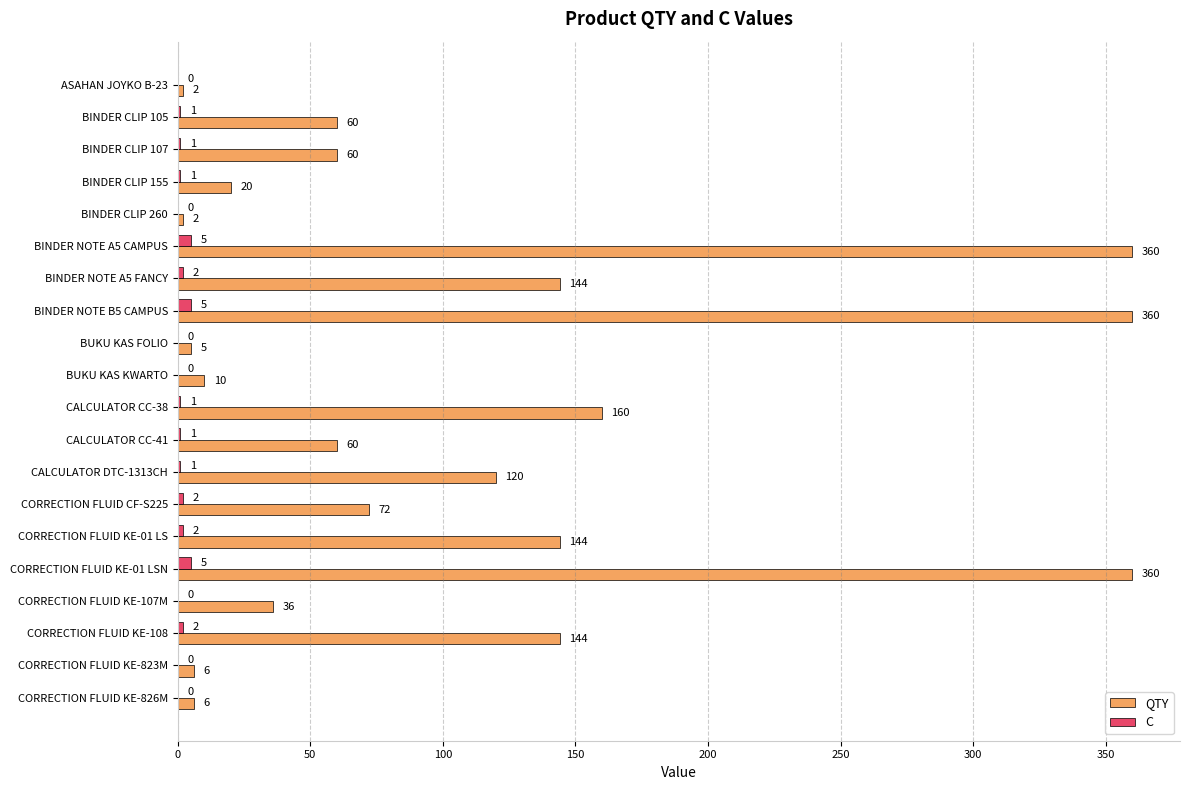

What is the maximum value for QTY?

360